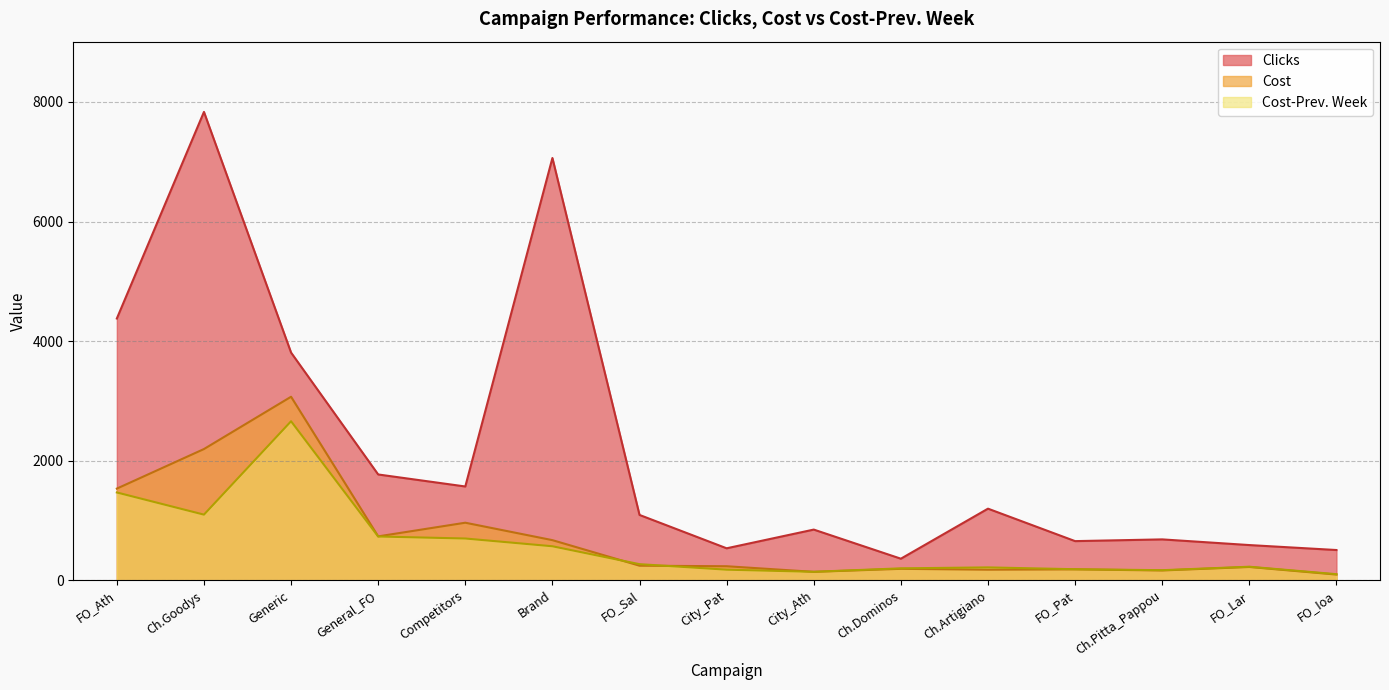

Rank the series at FO_Pat from highest to lowest value.

Clicks, Cost-Prev. Week, Cost